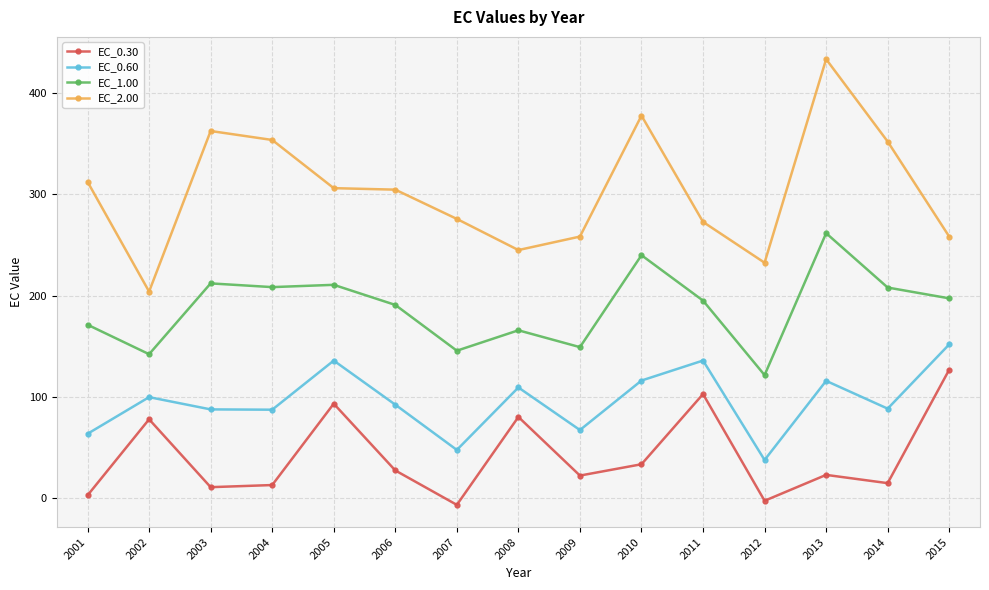

Rank the series by their maximum value, from lowest to highest.

EC_0.30, EC_0.60, EC_1.00, EC_2.00